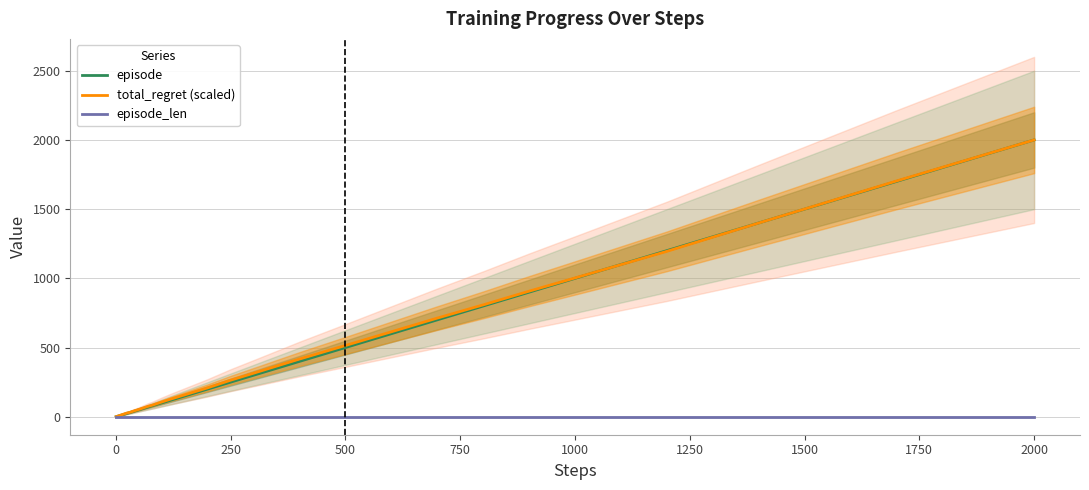

How many lines are shown in the chart?

3